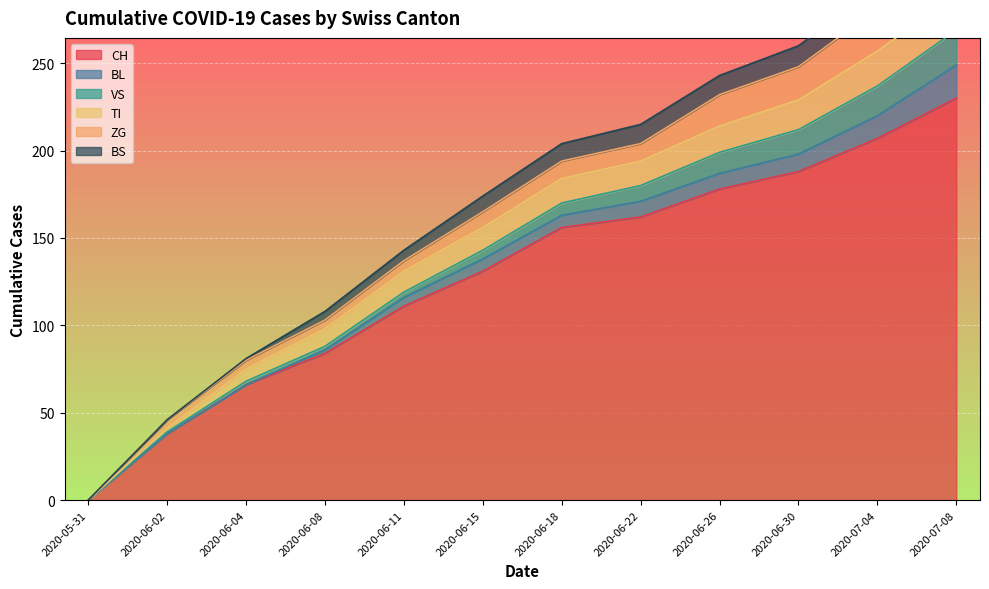

True or false: CH and ZG cross at least once.

False